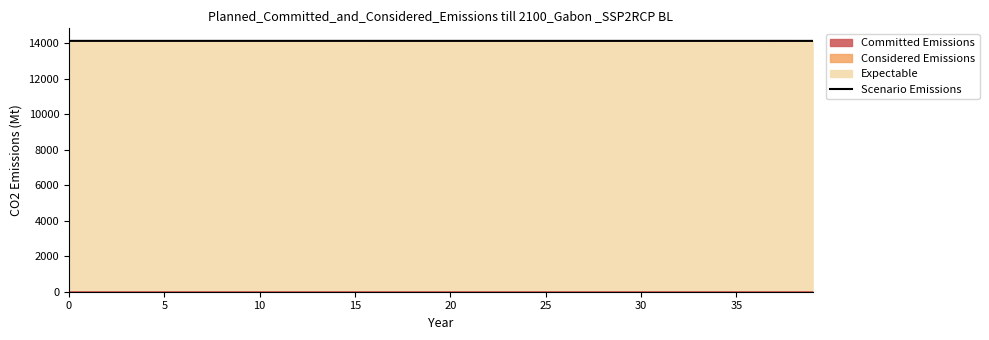

The chart shows a value of 24882.2 at 31. True or false?

False